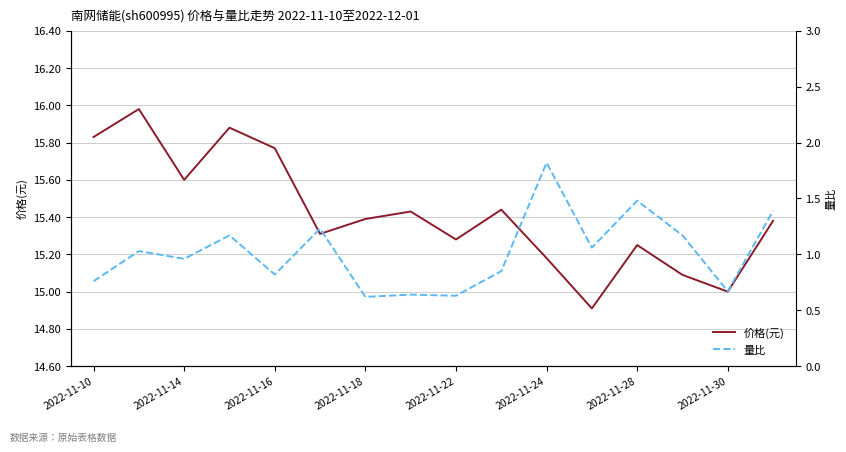

What are all the series names shown in the legend?

价格(元), 量比